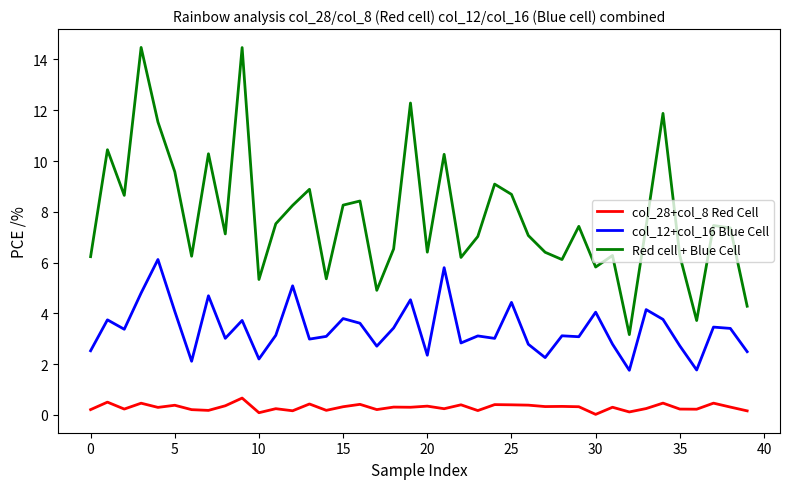

What is the sum of all col_12+col_16 Blue Cell values?

136.0